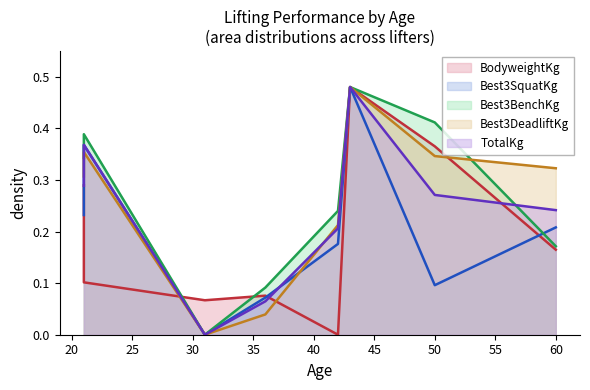

True or false: Best3DeadliftKg has a value of 0.4 at 21.

True